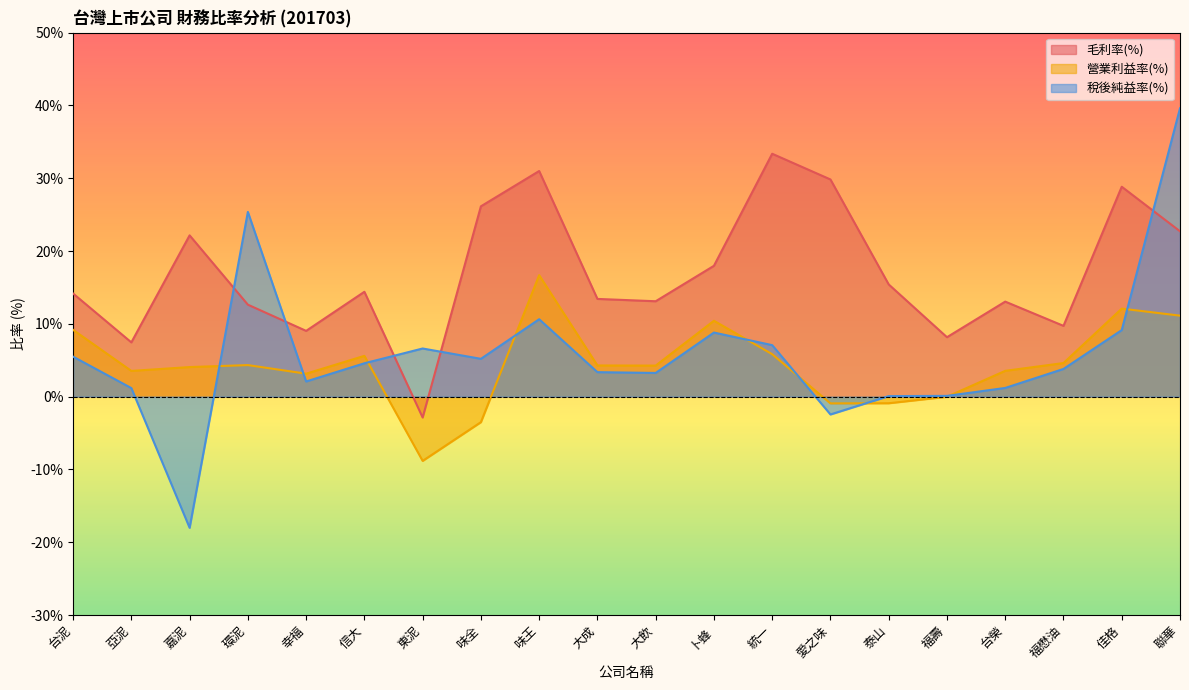

How many intersections are there between 稅後純益率(%) and 營業利益率(%)?

9